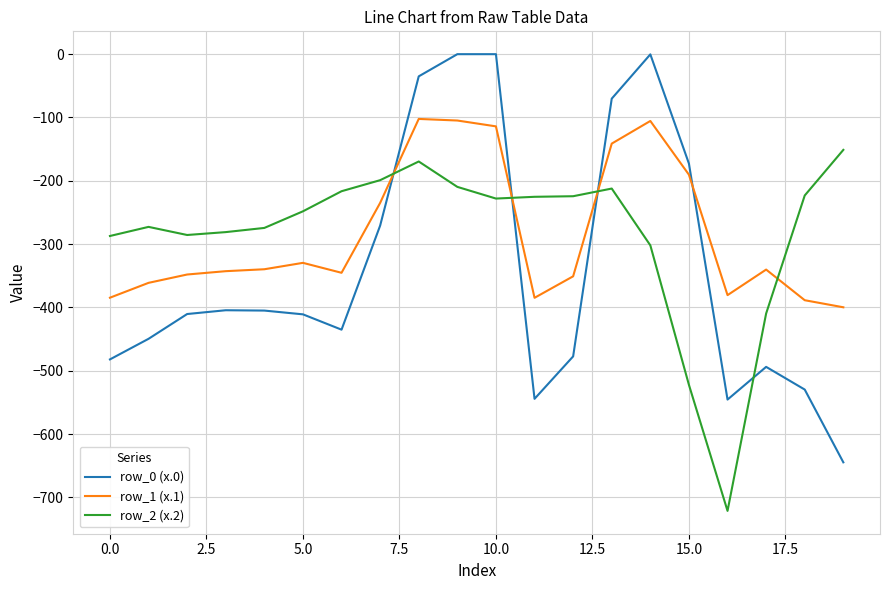

After their last crossing, which series has the higher values: row_1 (x.1) or row_2 (x.2)?

row_2 (x.2)